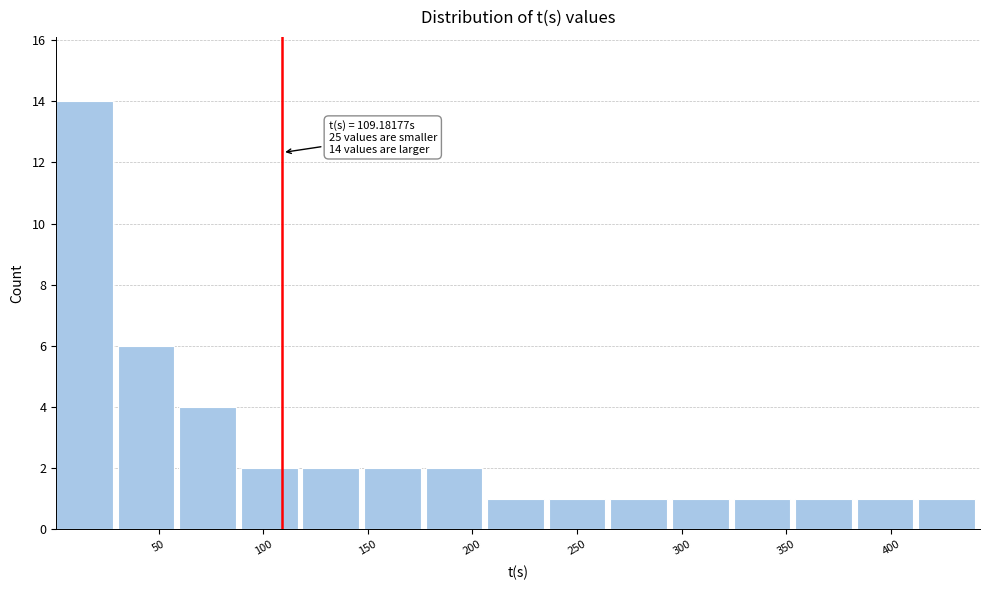

Over which range of the x-axis is the bar tallest?

0 to 30